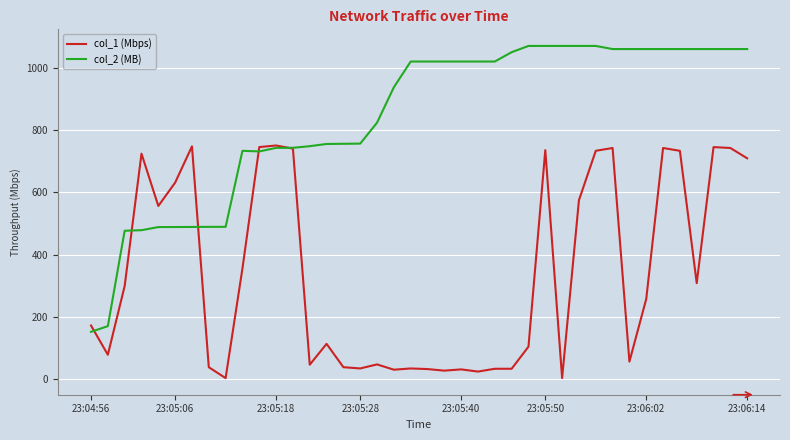

Does the chart have visible grid lines?

Yes